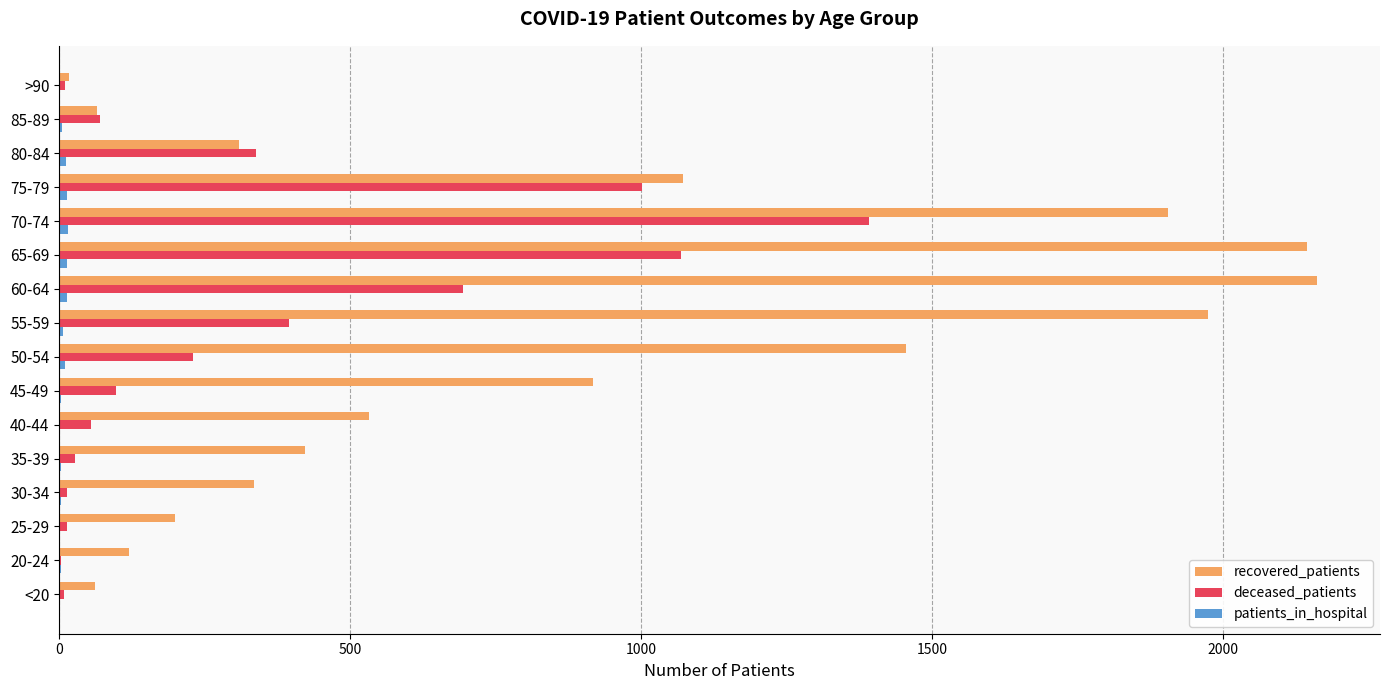

Is the value of deceased_patients at 25-29 greater than the value of recovered_patients at 55-59?

No